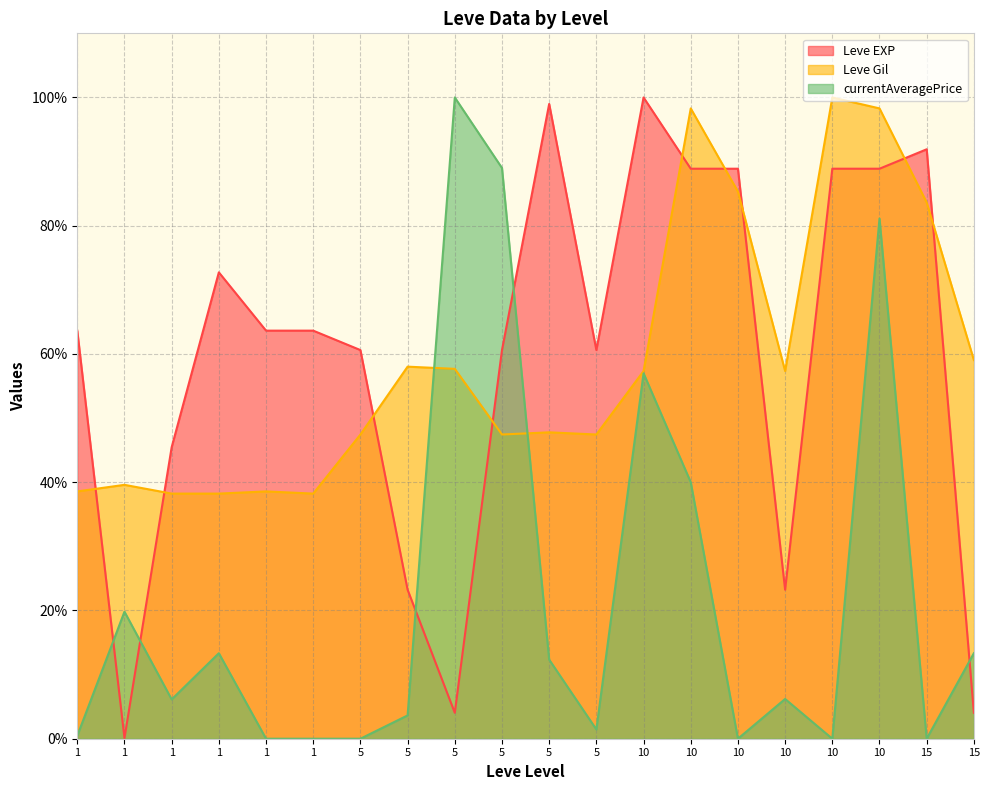

Which category has the lowest value across all series?

1